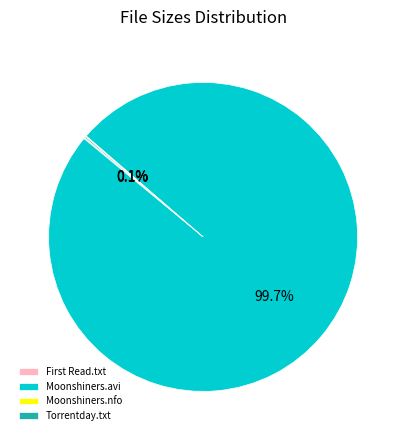

What is the largest slice in the pie chart?

Moonshiners.avi